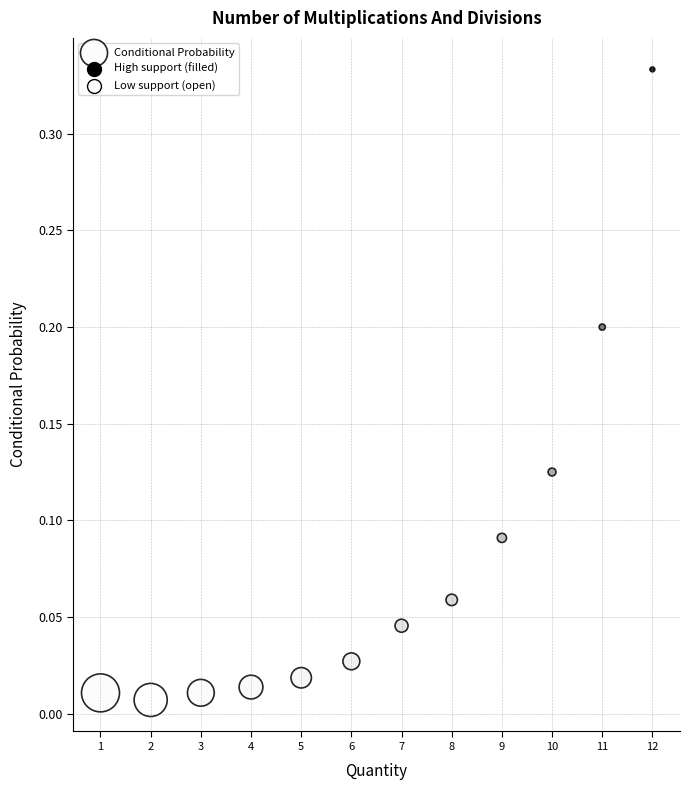

What is the average X value?

6.5